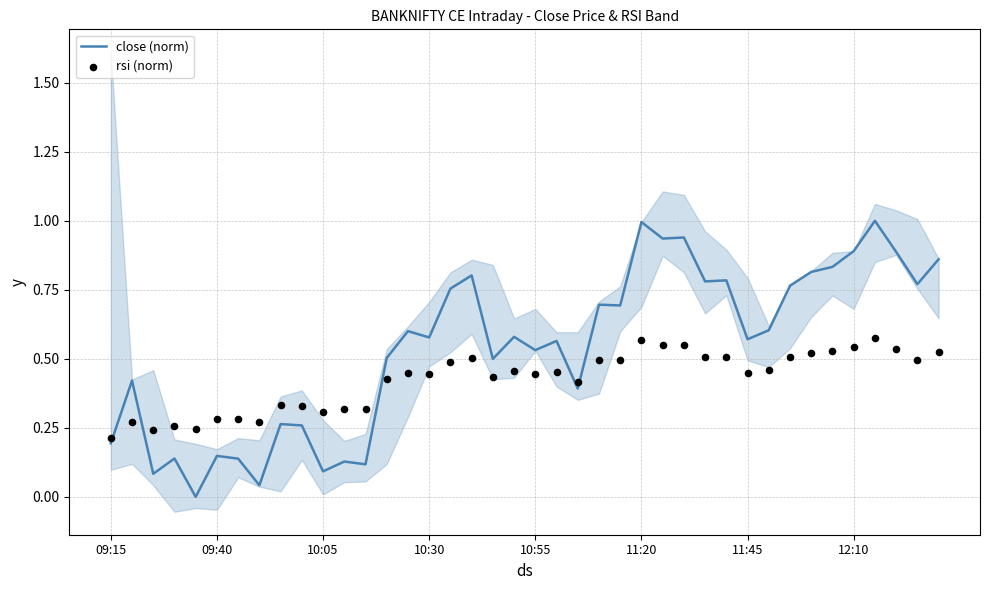

Is the value of close (norm) at 10:05 greater than the value of rsi (norm) at 09:40?

No